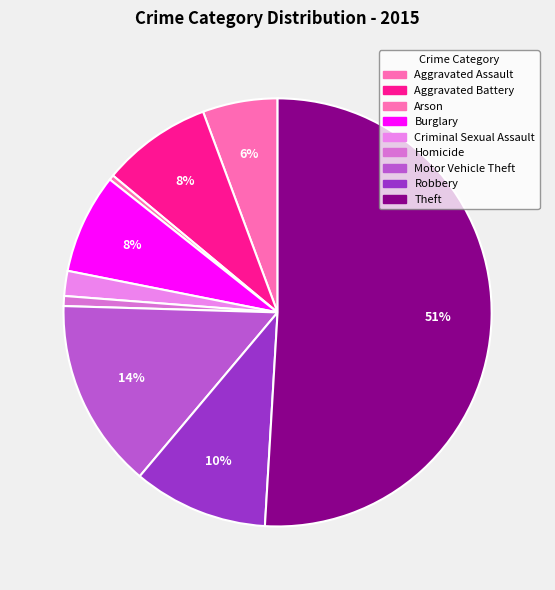

Approximately how many times larger is the value at Aggravated Battery compared to Aggravated Assault?

1.5